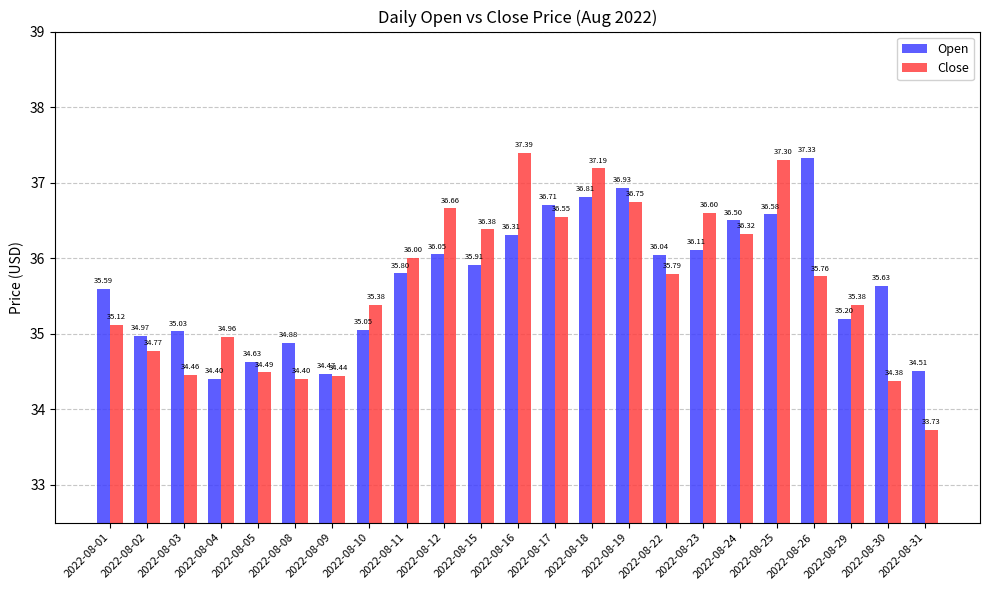

What is the lowest value of the Open series?

34.4